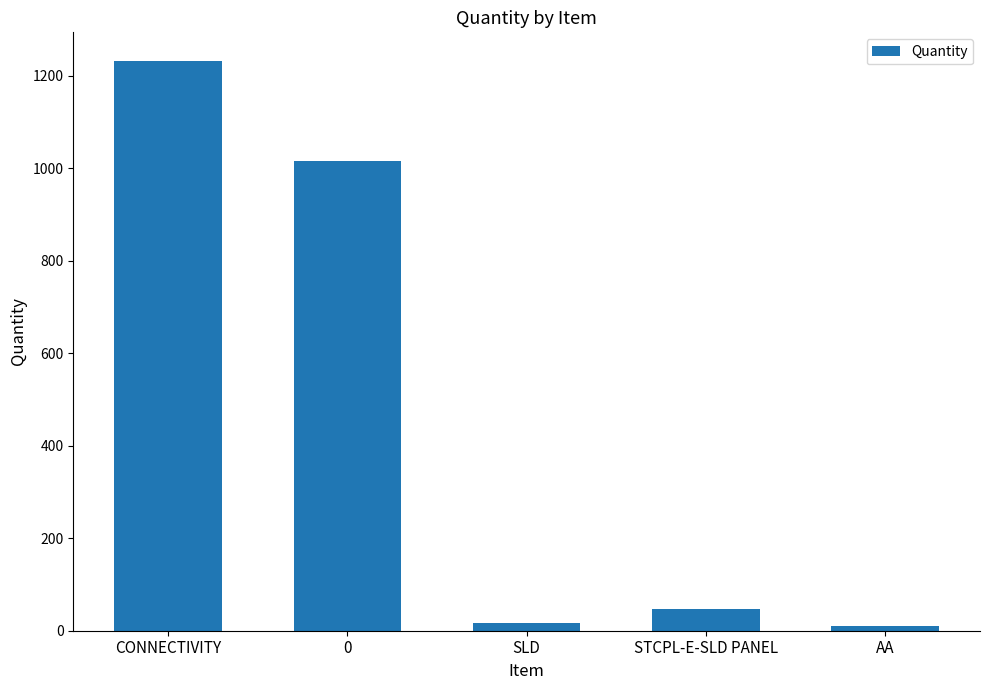

What is the value of the 4th bar from the left?

46.7